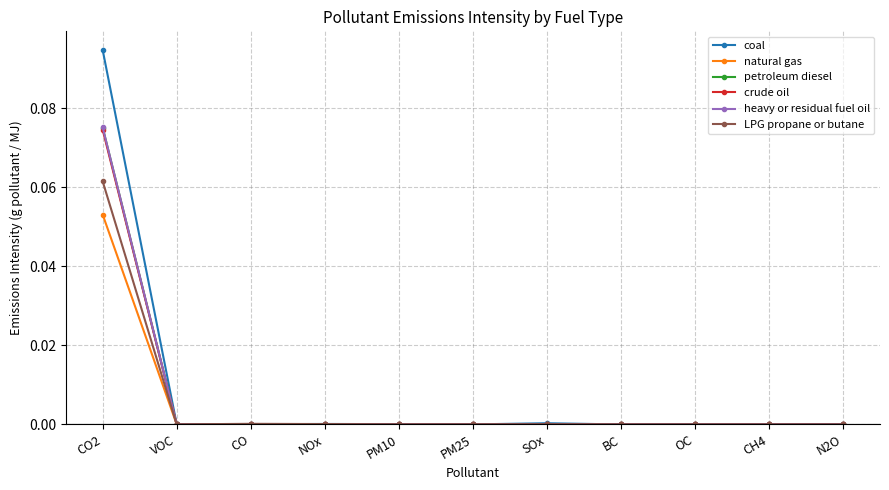

True or false: natural gas has more than 1 points higher than both neighbors.

True